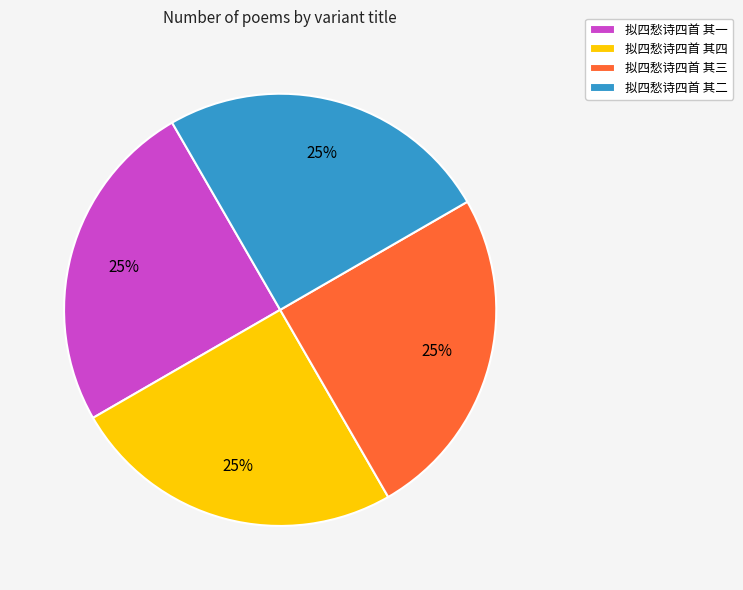

What percentage is the 拟四愁诗四首 其三 slice, to the nearest percent?

25%